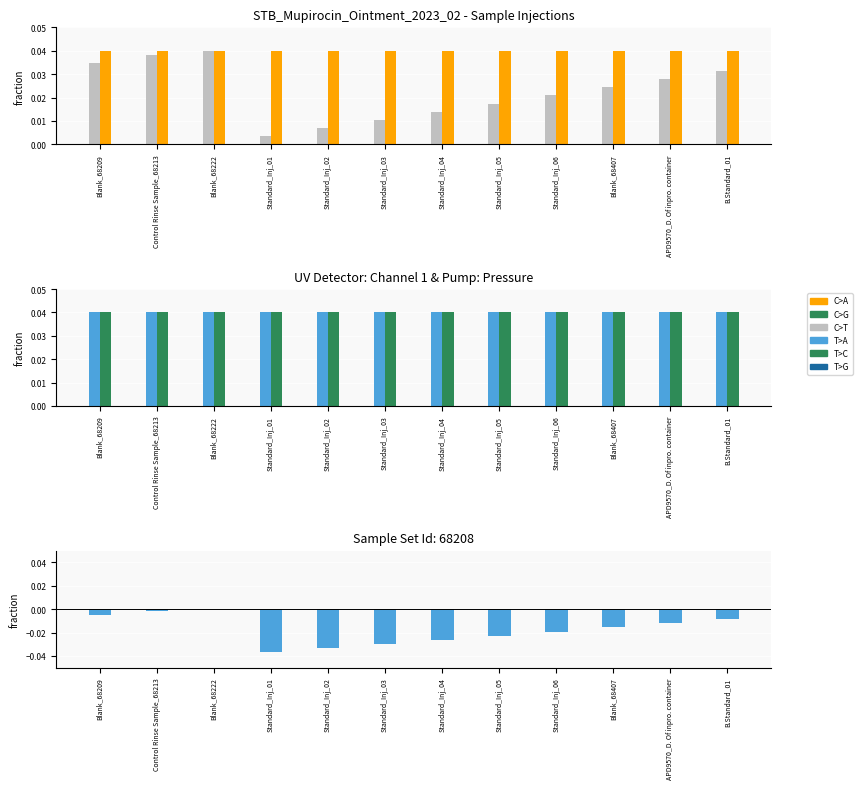

Is it true that difference equals -0.0 at Standard_Inj_05?

False